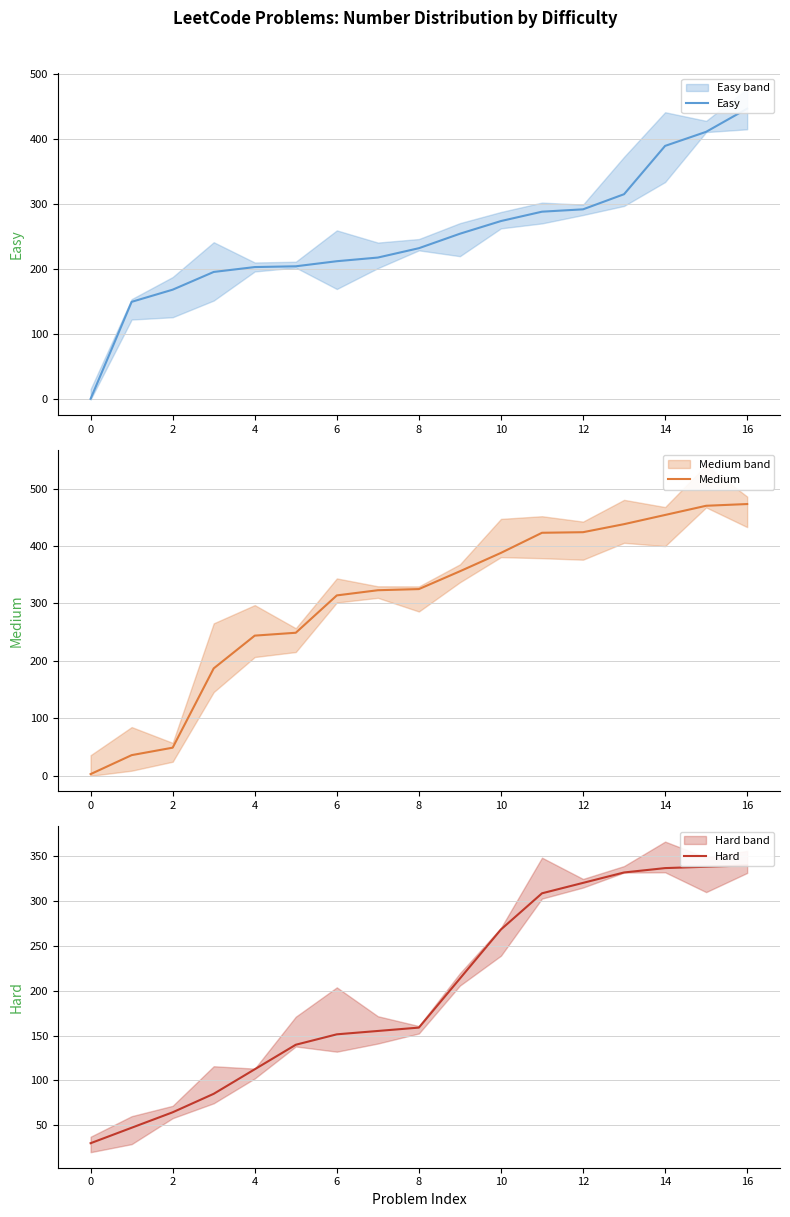

What is the maximum value for Medium?

473